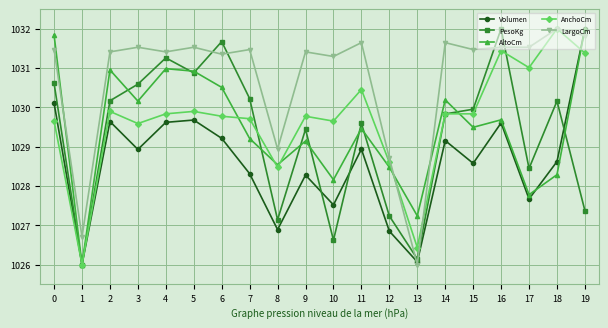

Rank the series at 12 from highest to lowest value.

LargoCm, AnchoCm, AltoCm, PesoKg, Volumen